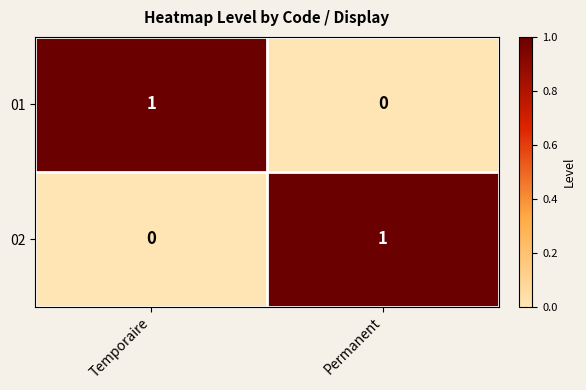

At Permanent, list the series in order from smallest to largest.

01, 02